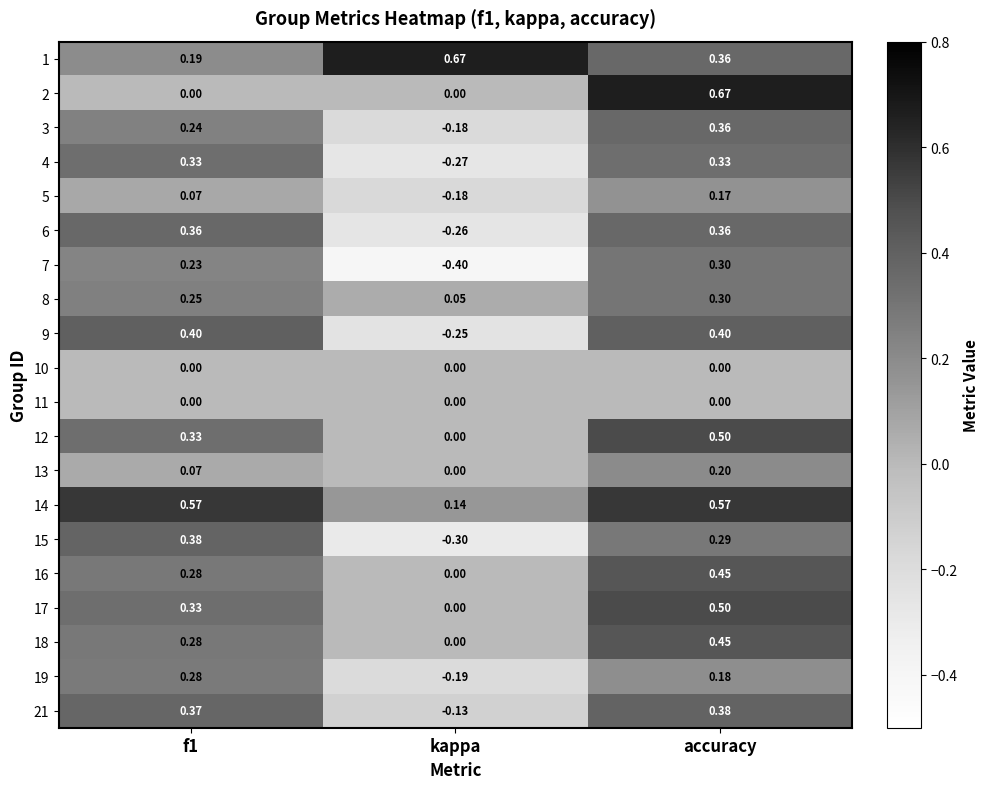

Where is 15 nearest to the value 0?

accuracy